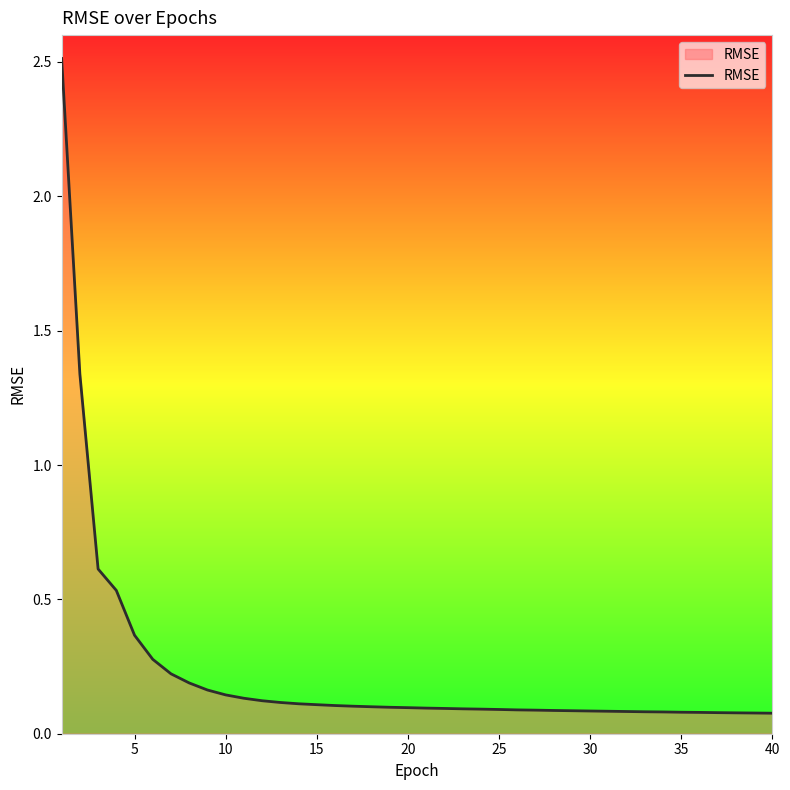

What is the difference between the maximum and minimum values?

2.4